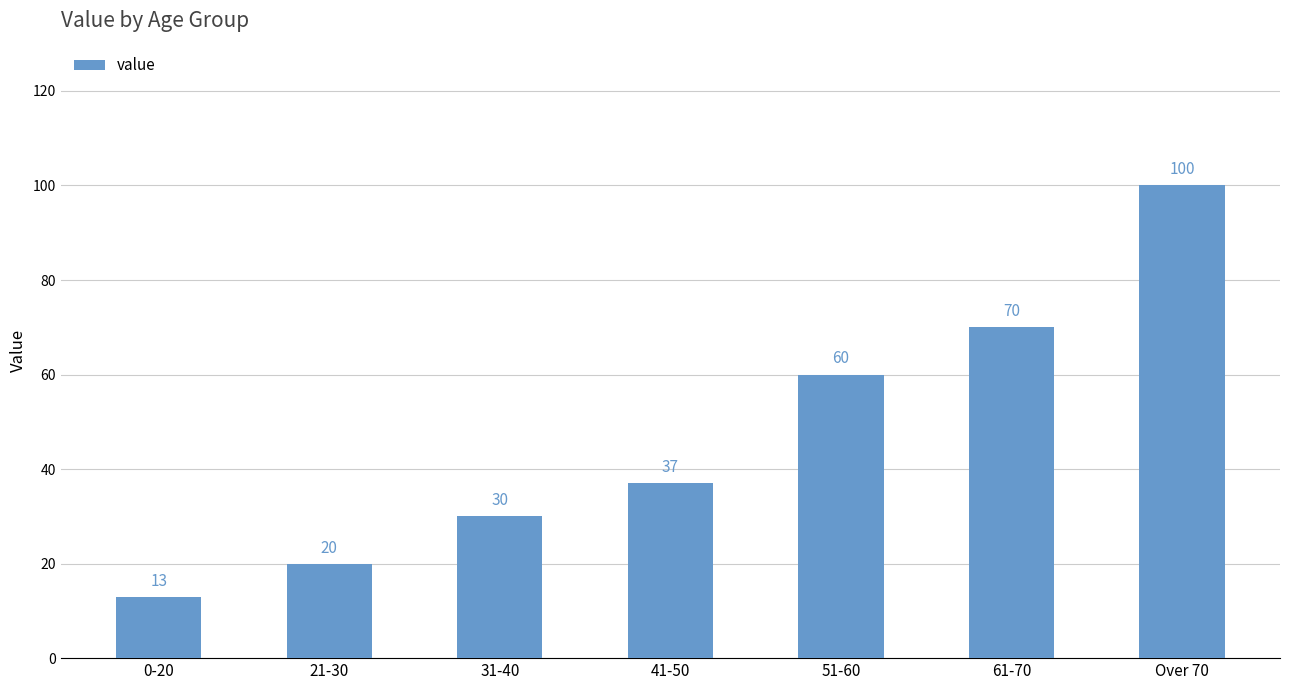

Reading right to left, transcribe all the data shown in this chart.

Over 70=100	61-70=70	51-60=60	41-50=37	31-40=30	21-30=20	0-20=13